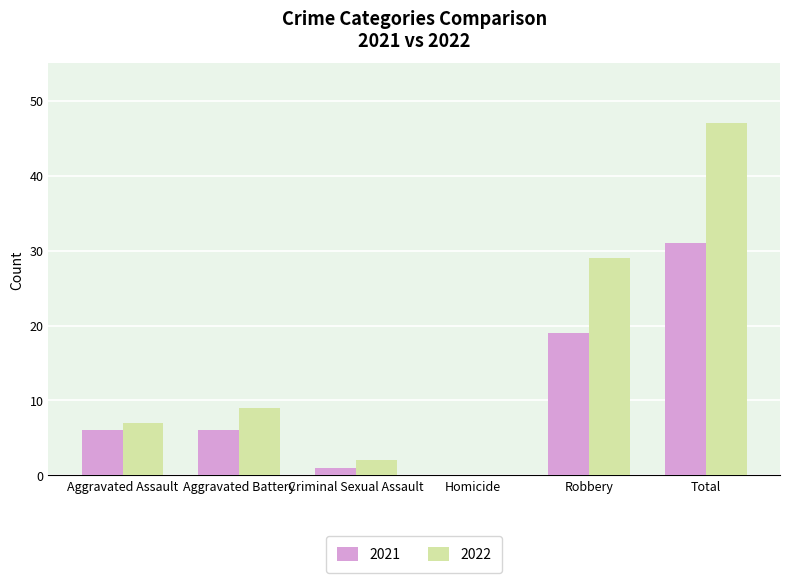

Reading left to right, list all the values displayed in this chart.

2021: Aggravated Assault=6	Aggravated Battery=6	Criminal Sexual Assault=1	Homicide=0	Robbery=19	Total=31
2022: Aggravated Assault=7	Aggravated Battery=9	Criminal Sexual Assault=2	Homicide=0	Robbery=29	Total=47